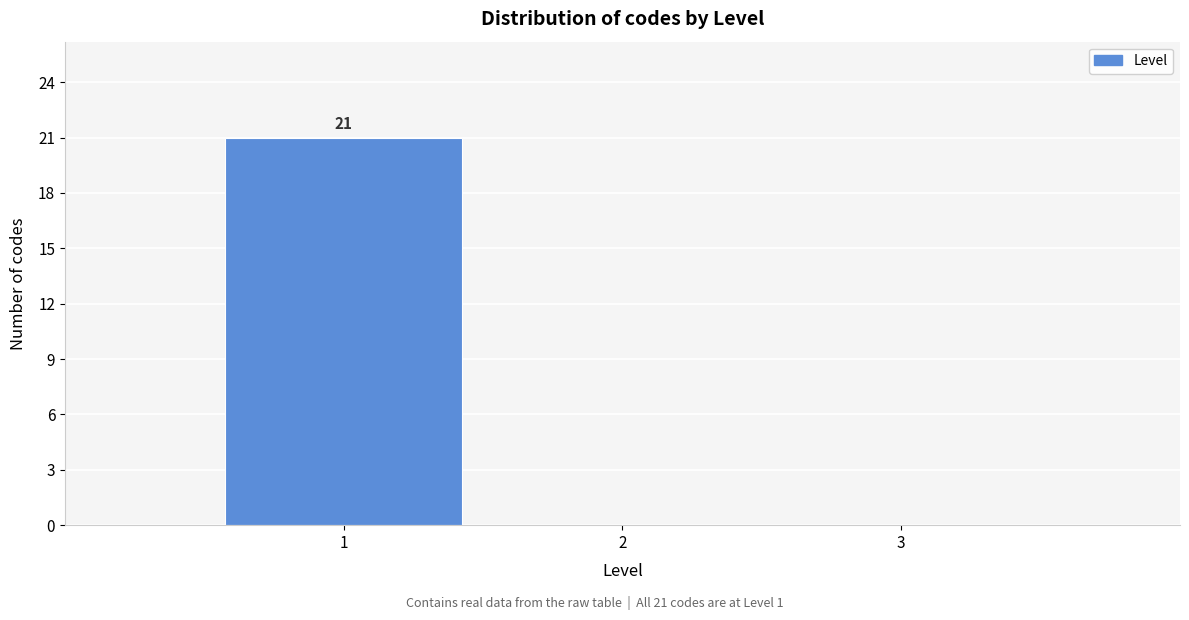

Which range on the x-axis has the tallest bar?

0.5 to 1.5